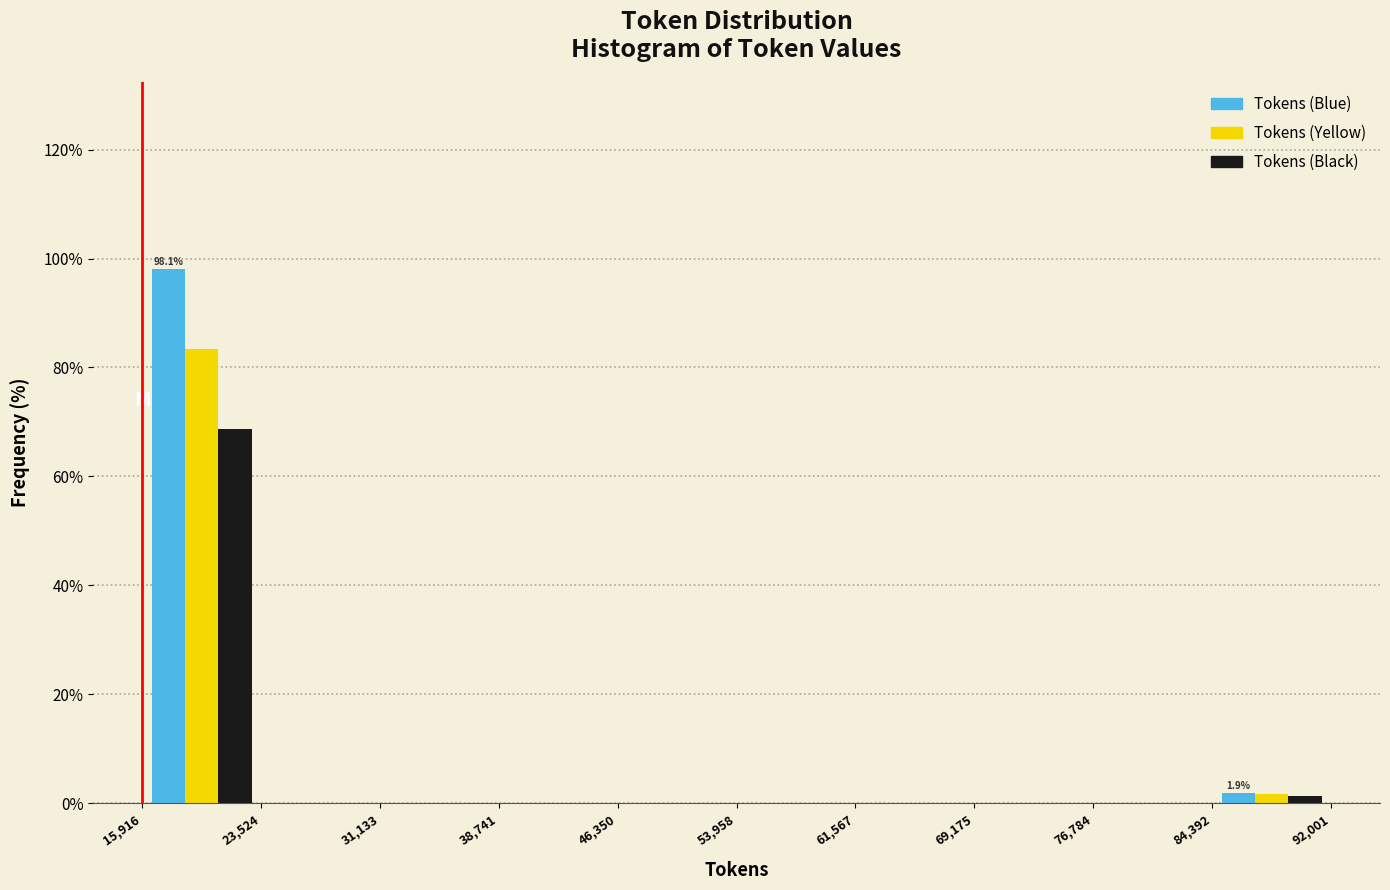

In the Tokens (Black) series, which range on the x-axis has the tallest bar?

15,916 to 23,524